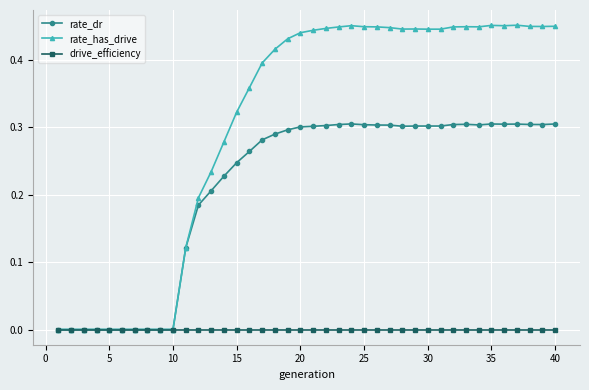

True or false: rate_has_drive has more than 1 interior local peaks.

True